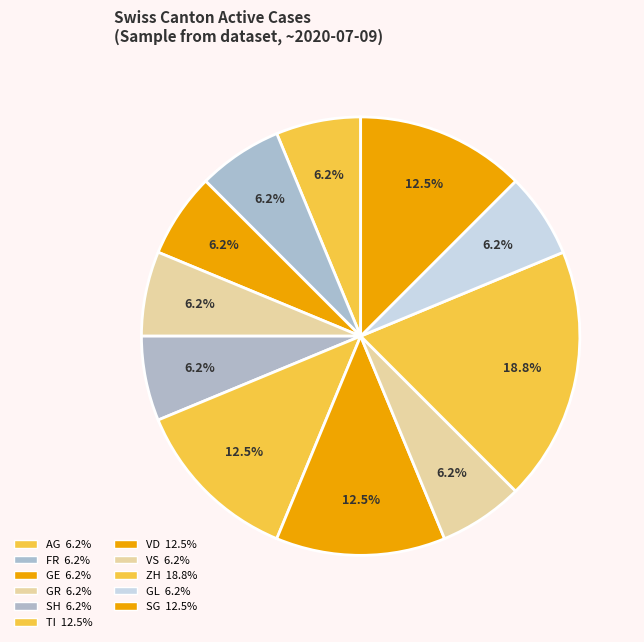

How many slices are in this pie chart?

11